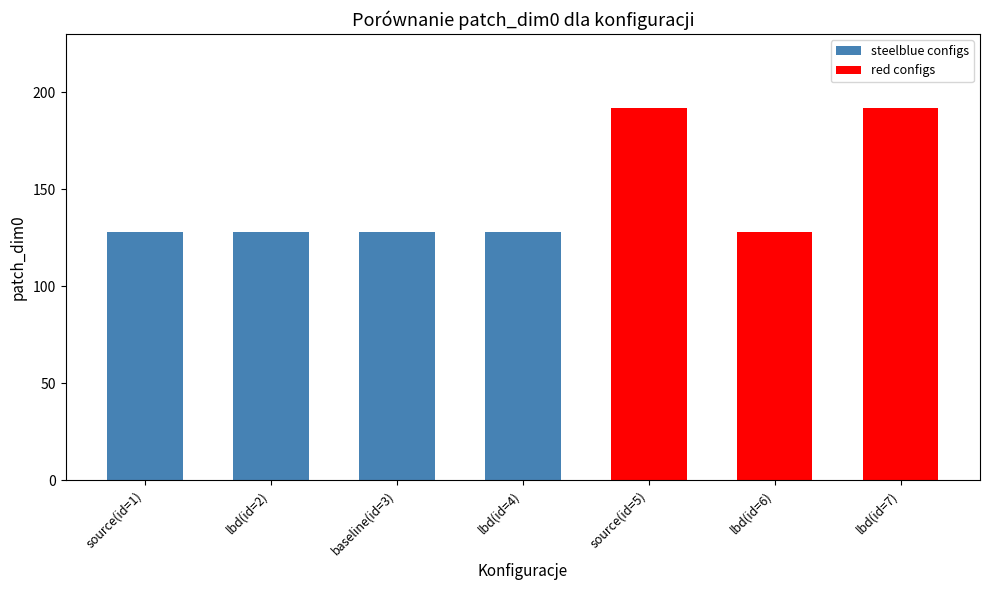

What is the label of the 5th bar from the right?

baseline(id=3)